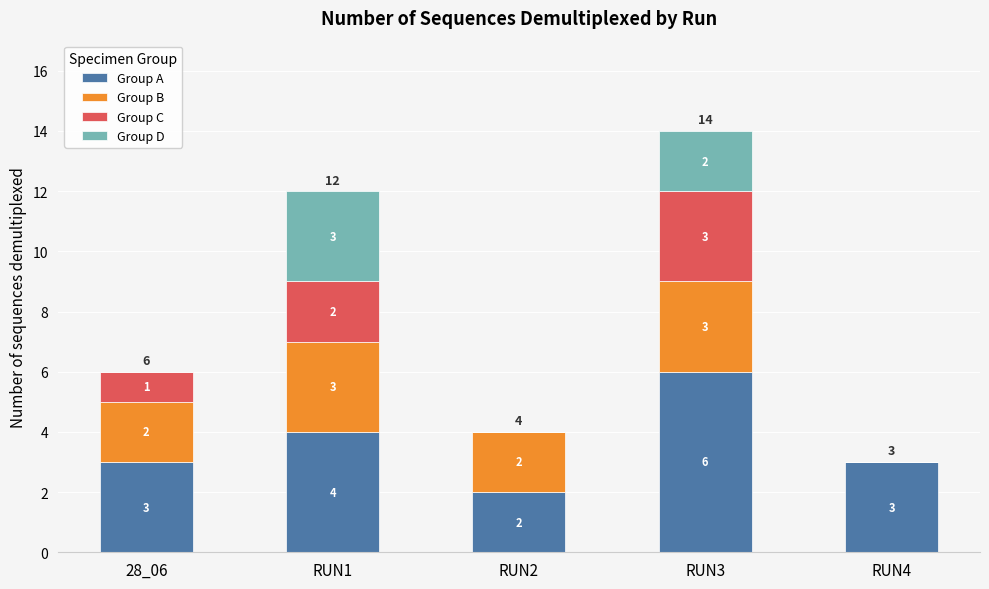

What are all the series names shown in the legend?

Group A, Group B, Group C, Group D